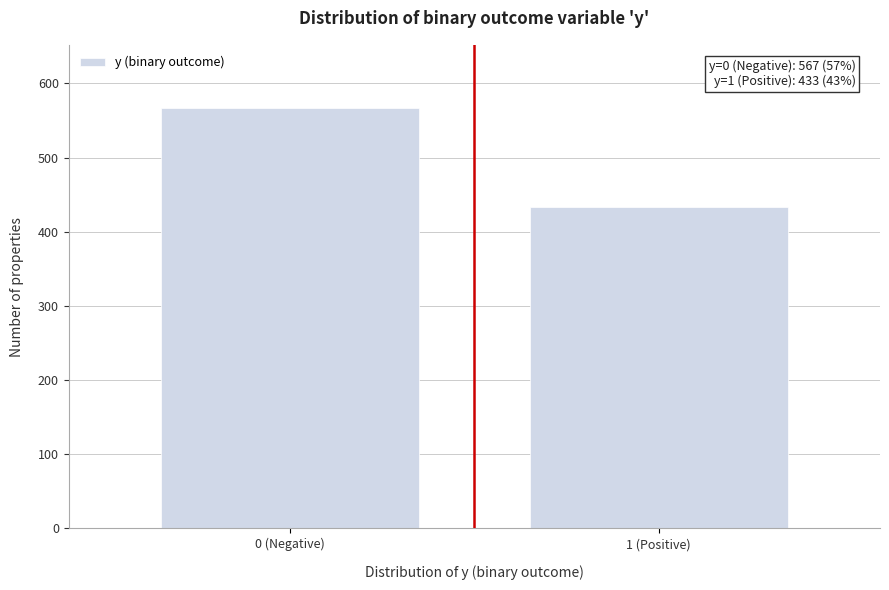

Reading right to left, transcribe all the data shown in this chart.

1 (Positive)=433	0 (Negative)=567